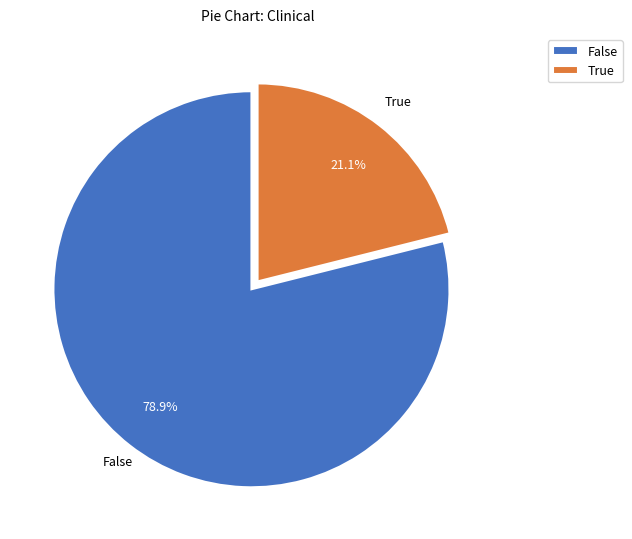

Rank the categories by value from highest to lowest.

False, True